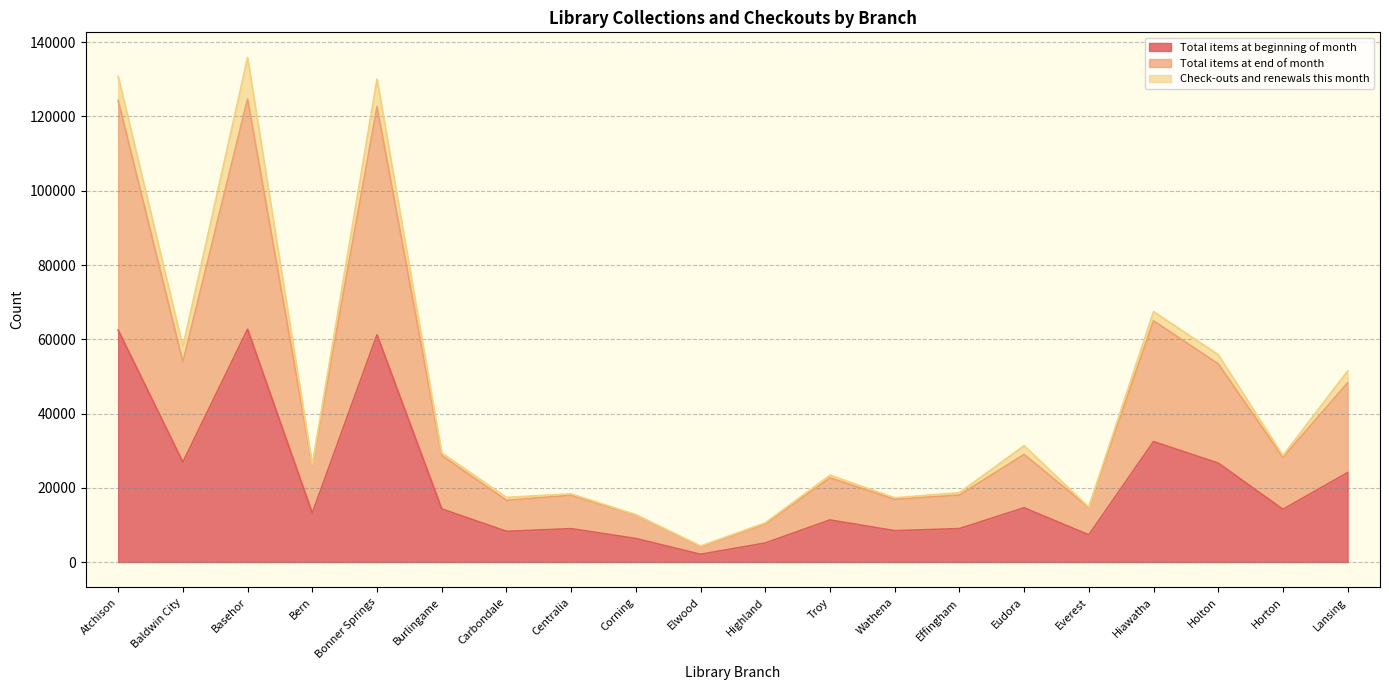

What is the difference between the maximum and minimum values in the Total items at end of month series?

120526